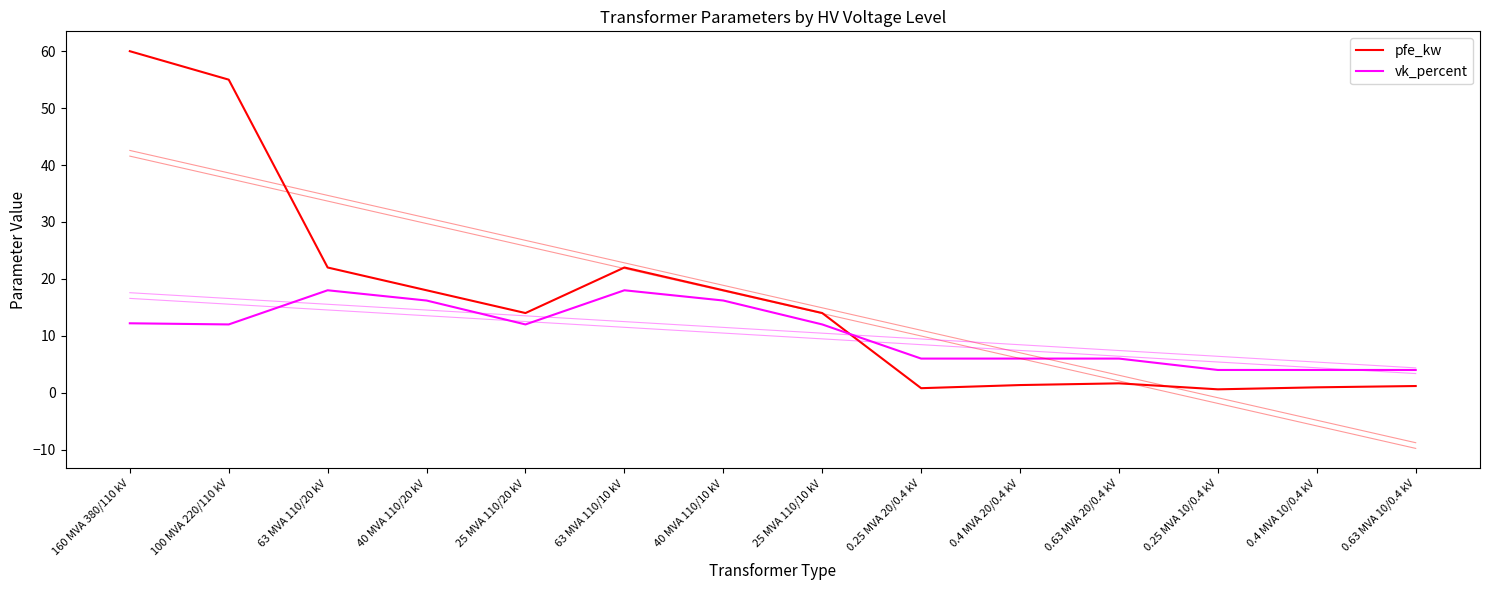

What is the label of the 2nd point from the left?

100 MVA 220/110 kV